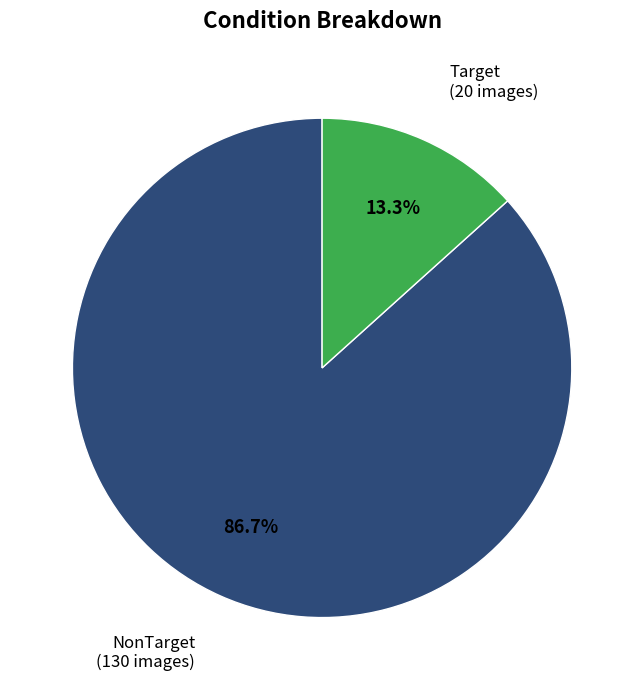

Which category has the smallest portion of the pie?

Target